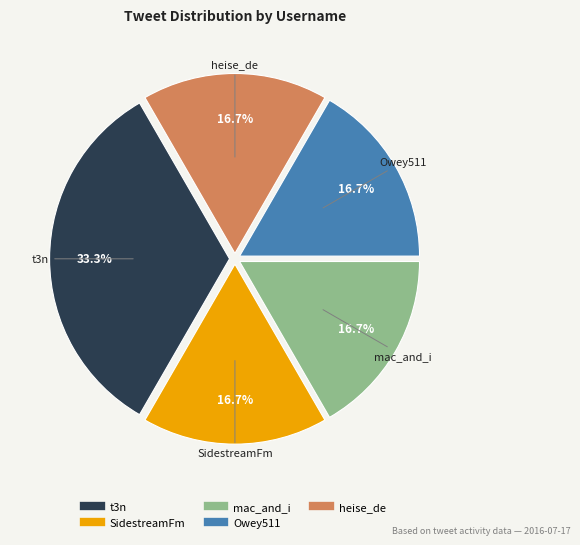

To the nearest percent, what is the combined percentage of heise_de and Owey511?

33%